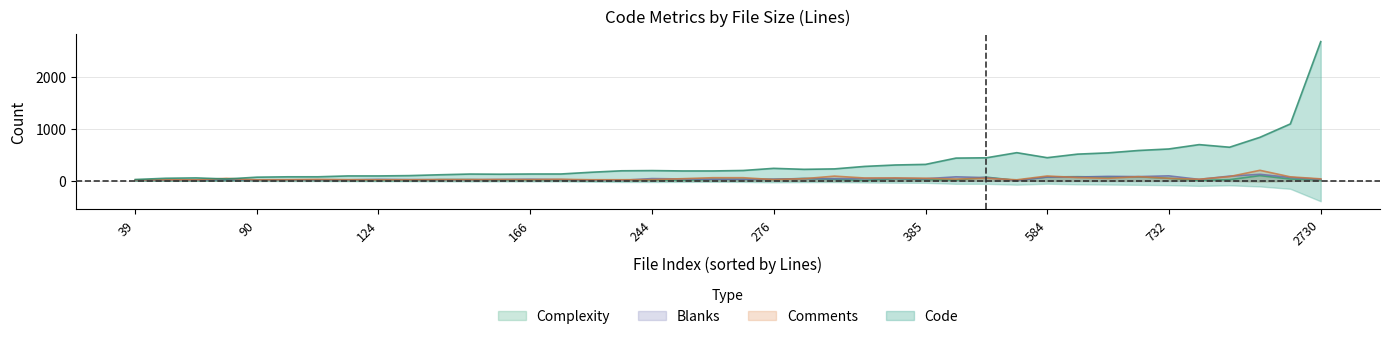

What is the difference between the maximum and minimum values in the Blanks series?

115